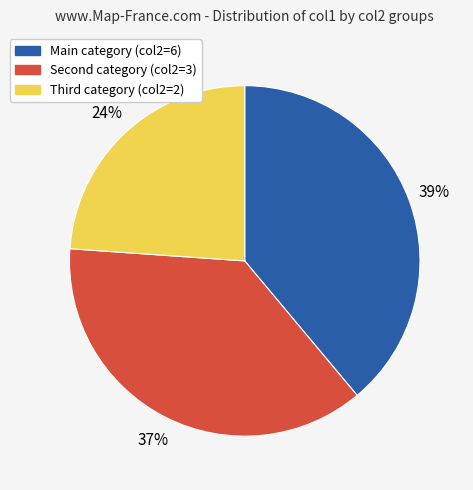

Does any single category account for the majority?

No